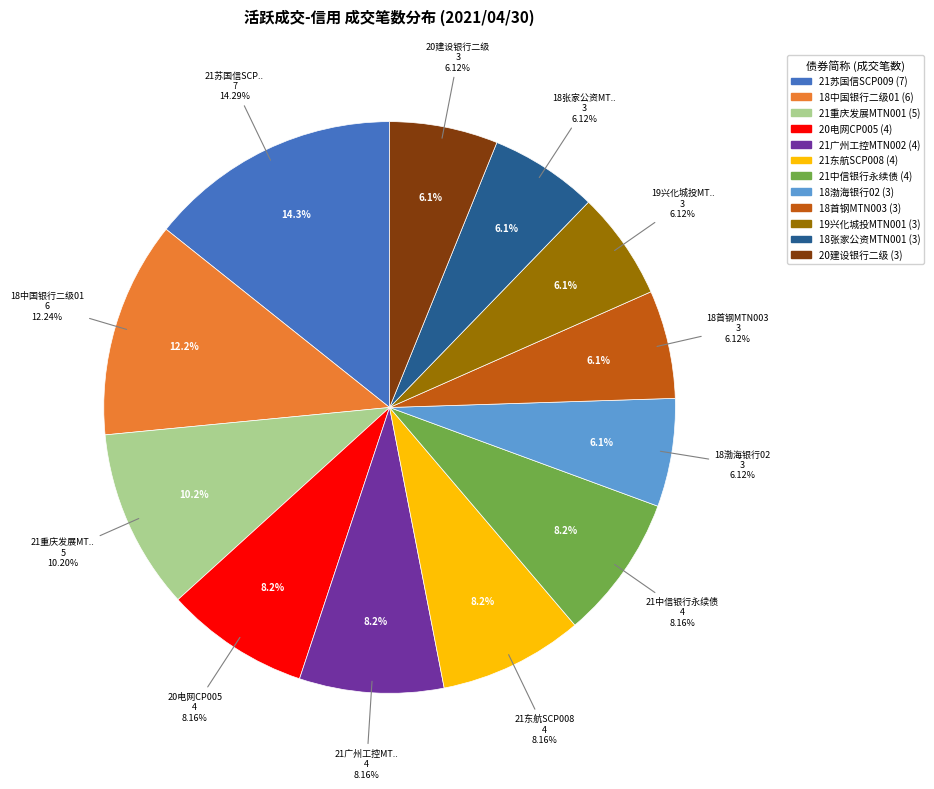

Count the number of slices in the pie.

12